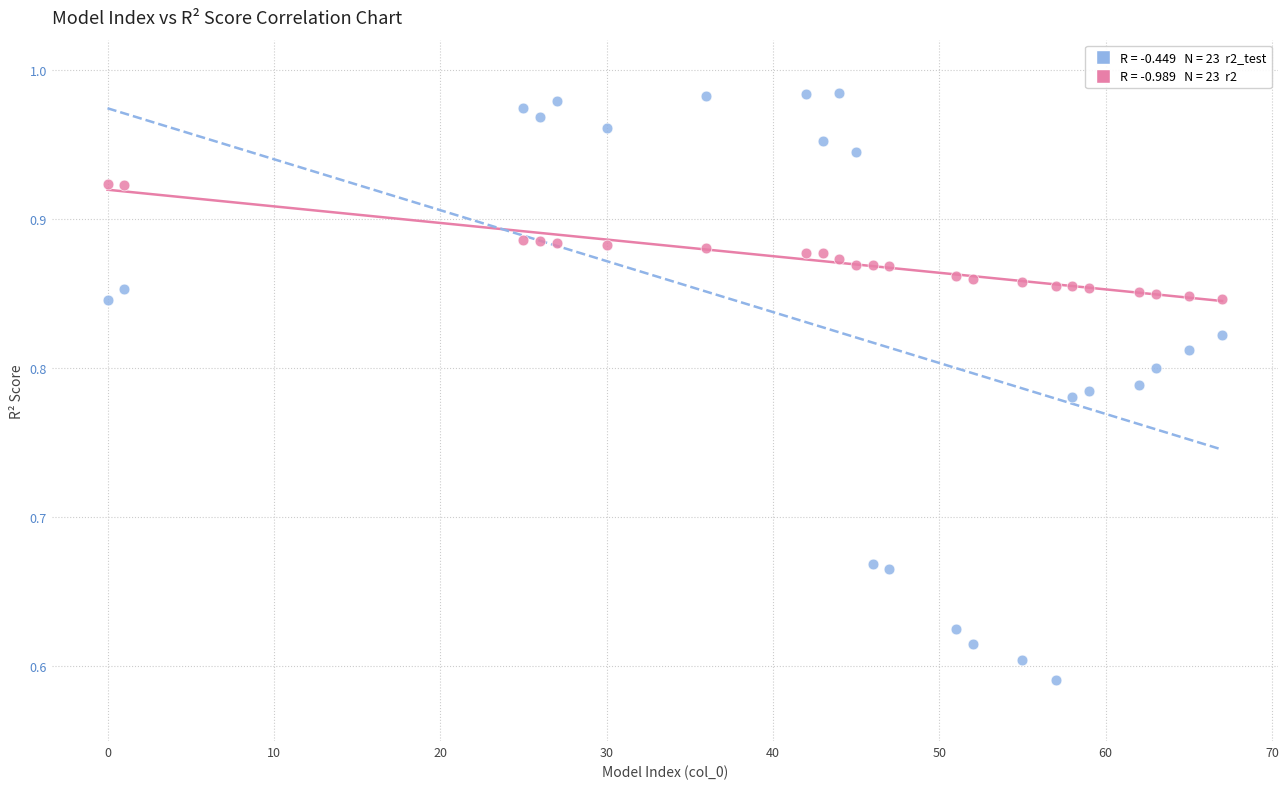

Across all data points, what is the range of X values (max minus min)?

67.0